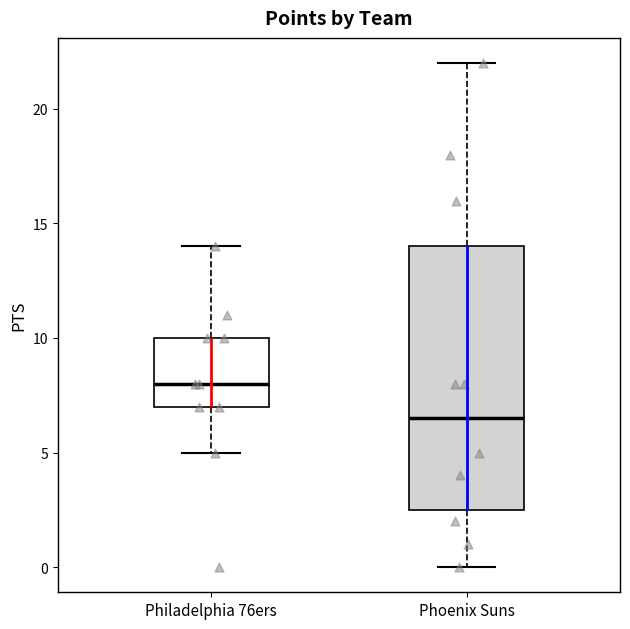

Which box's median line is the highest?

Philadelphia 76ers